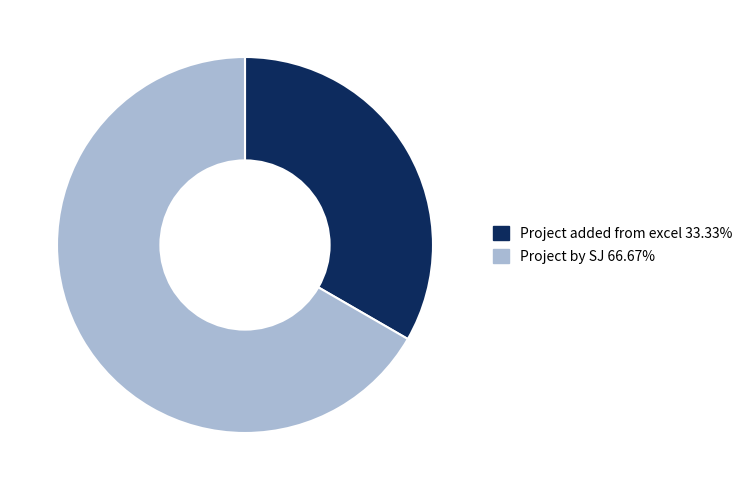

What is the ratio of the value at Project by SJ 66.67% to the value at Project added from excel 33.33%?

2.0